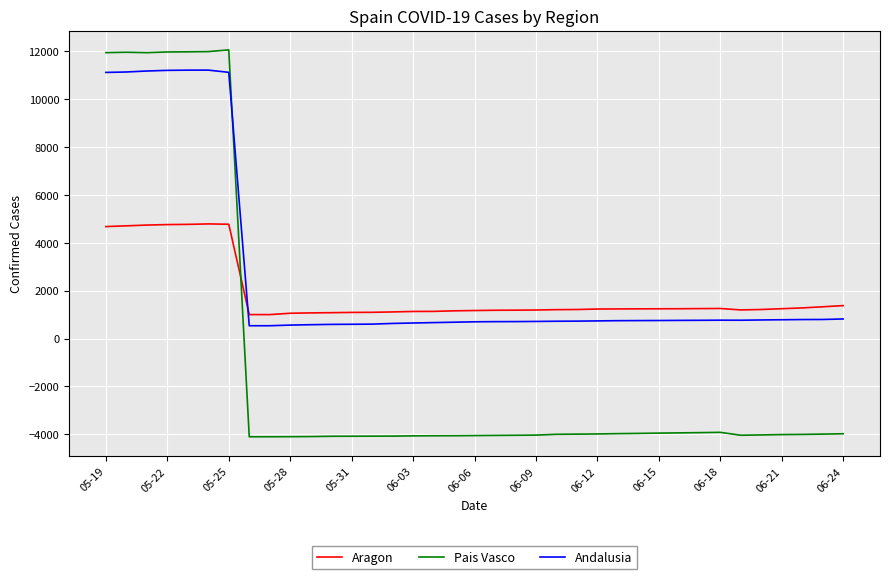

What are all the series names shown in the legend?

Aragon, Pais Vasco, Andalusia